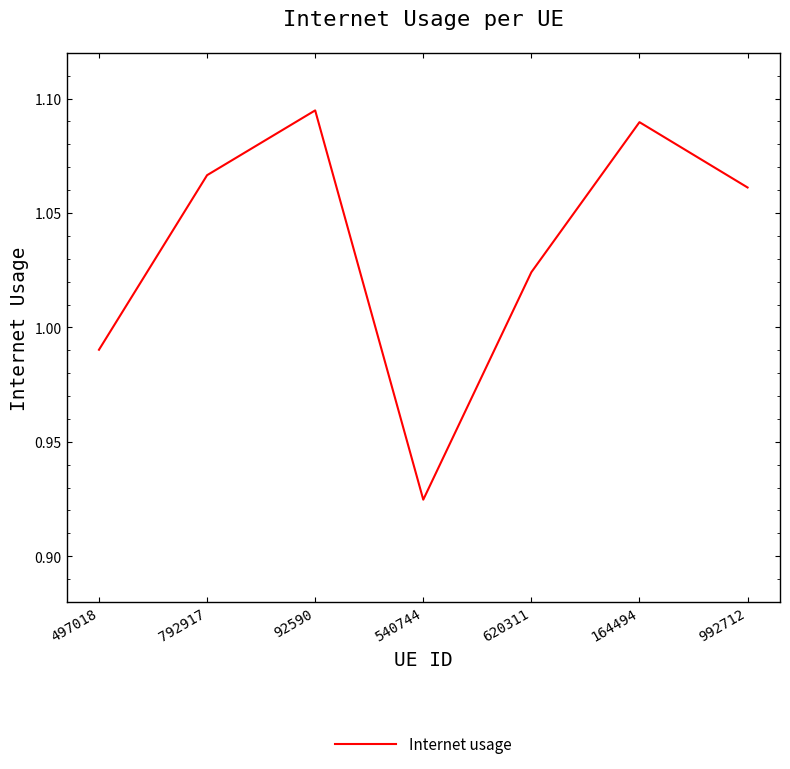

List the labels in order of value, largest first.

92590, 164494, 792917, 992712, 620311, 497018, 540744